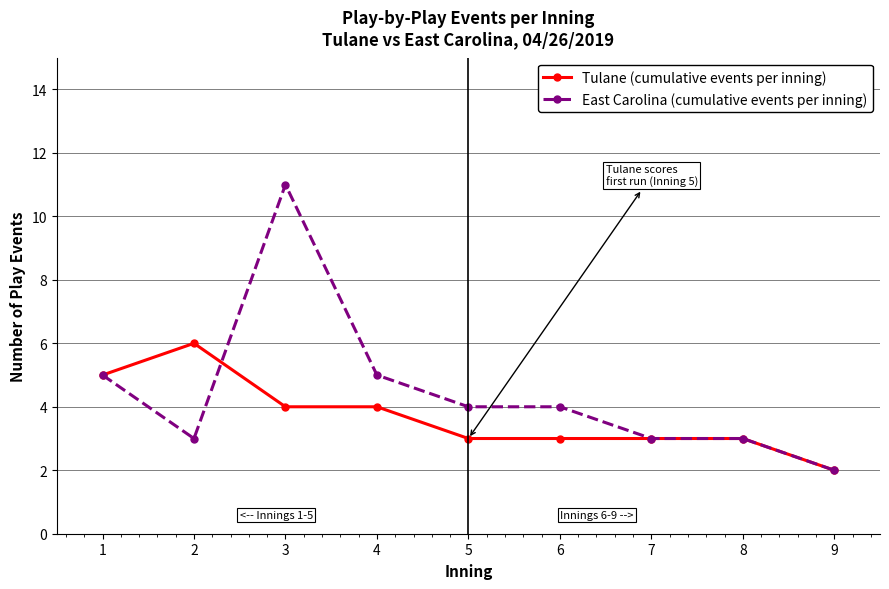

What is the difference between the highest and lowest values at 5?

1